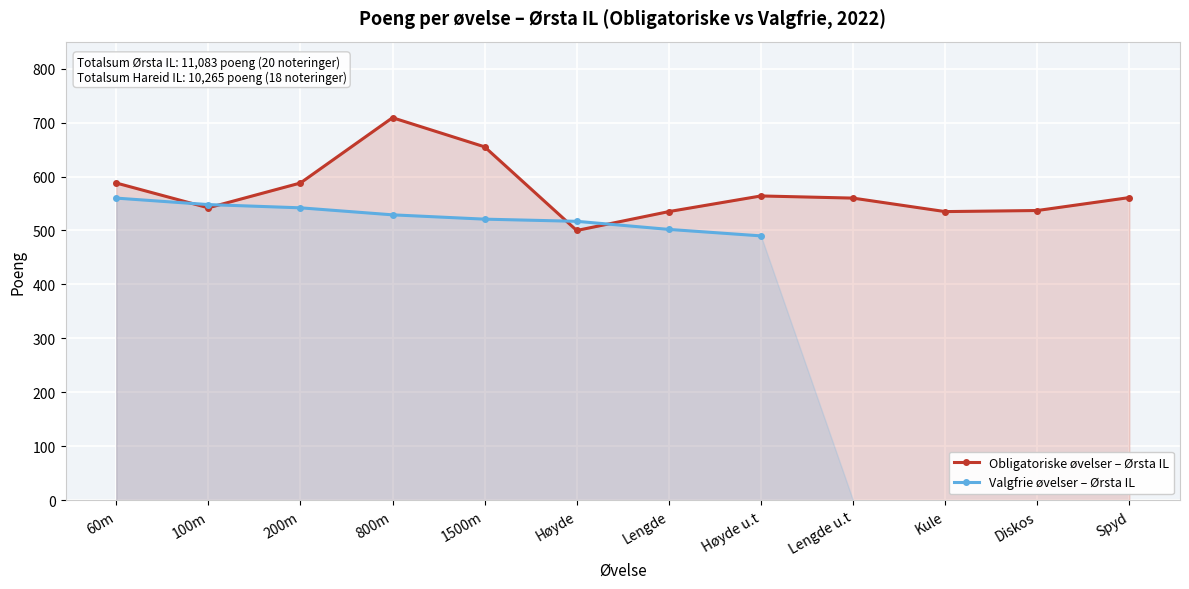

At which label does Valgfrie øvelser – Ørsta IL first exceed 517?

60m